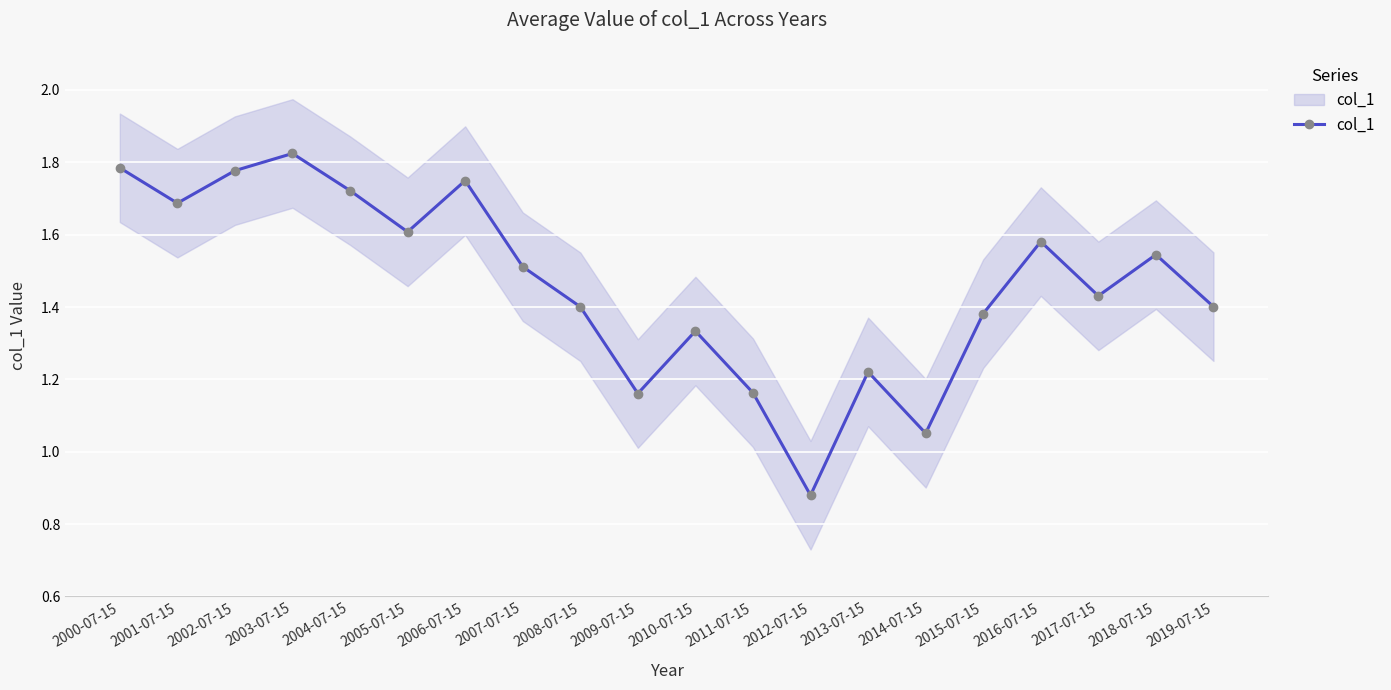

Rank the categories by value from highest to lowest.

2003-07-15, 2000-07-15, 2002-07-15, 2006-07-15, 2004-07-15, 2001-07-15, 2005-07-15, 2016-07-15, 2018-07-15, 2007-07-15, 2017-07-15, 2019-07-15, 2008-07-15, 2015-07-15, 2010-07-15, 2013-07-15, 2011-07-15, 2009-07-15, 2014-07-15, 2012-07-15